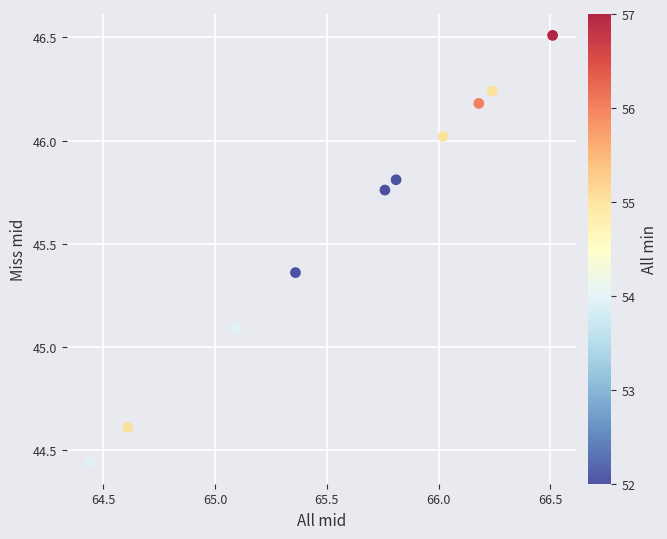

What Y value in the scatter plot is closest to 45?

45.1